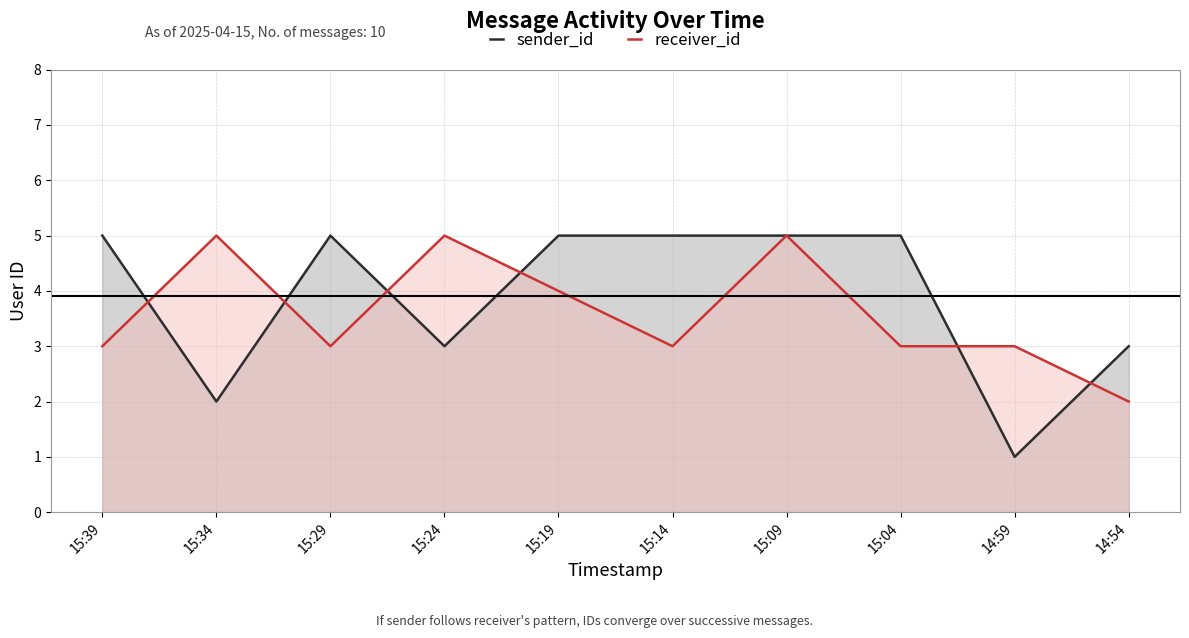

How many times do receiver_id and sender_id cross each other?

6